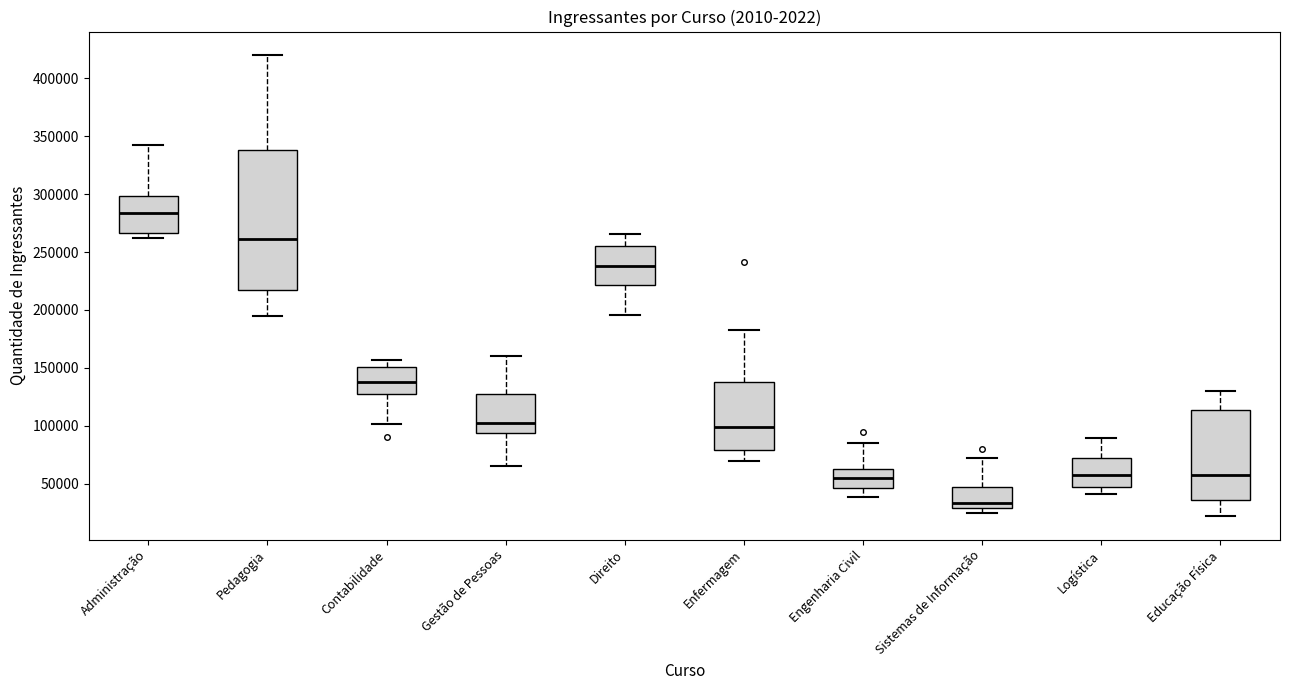

Reading left to right, read every box against the y-axis: the position of its median line, the range the box covers, and the ends of its whiskers. The values are not printed on the chart, so give them approximately, as read against the axis.

Administração: median 285000, box 265000 to 300000, whiskers 260000 to 340000
Pedagogia: median 260000, box 220000 to 340000, whiskers 195000 to 420000
Contabilidade: median 140000, box 130000 to 150000, whiskers 100000 to 155000
Gestão de Pessoas: median 105000, box 95000 to 125000, whiskers 65000 to 160000
Direito: median 240000, box 220000 to 255000, whiskers 195000 to 265000
Enfermagem: median 100000, box 80000 to 140000, whiskers 70000 to 180000
Engenharia Civil: median 55000, box 45000 to 65000, whiskers 40000 to 85000
Sistemas de Informação: median 35000, box 30000 to 45000, whiskers 25000 to 75000
Logística: median 60000, box 45000 to 70000, whiskers 40000 to 90000
Educação Física: median 60000, box 35000 to 115000, whiskers 20000 to 130000